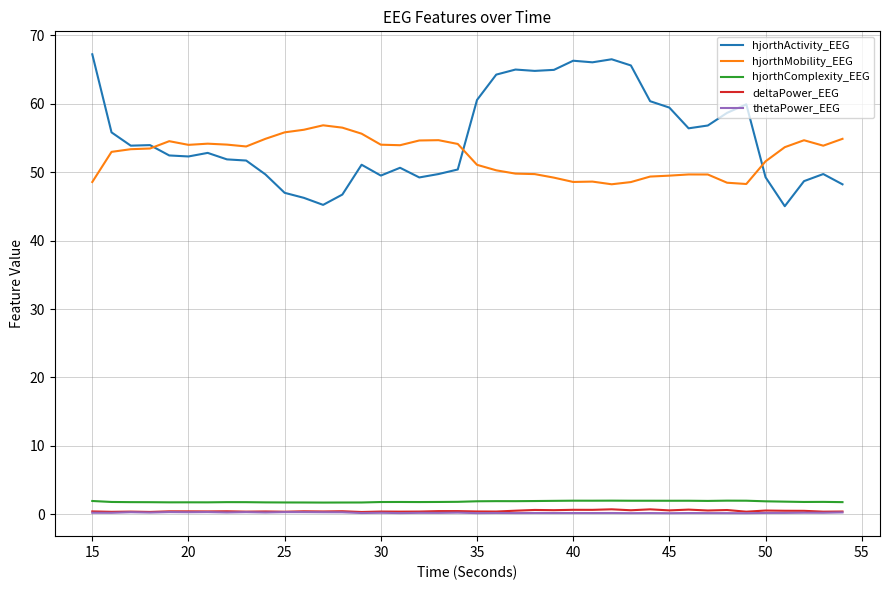

Is this an area chart (filled region under the line)?

No